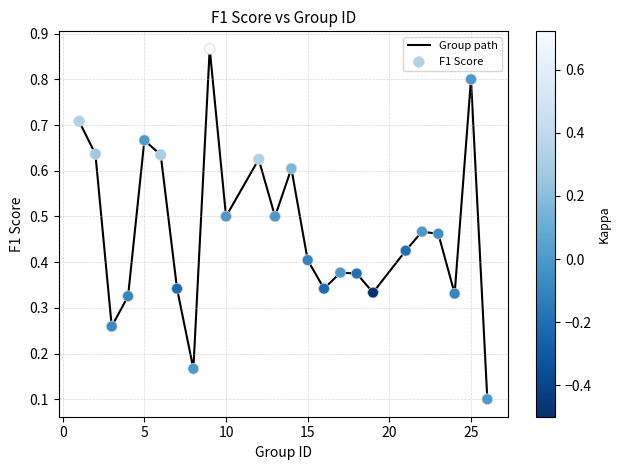

What is the difference between the maximum and minimum values?

0.8